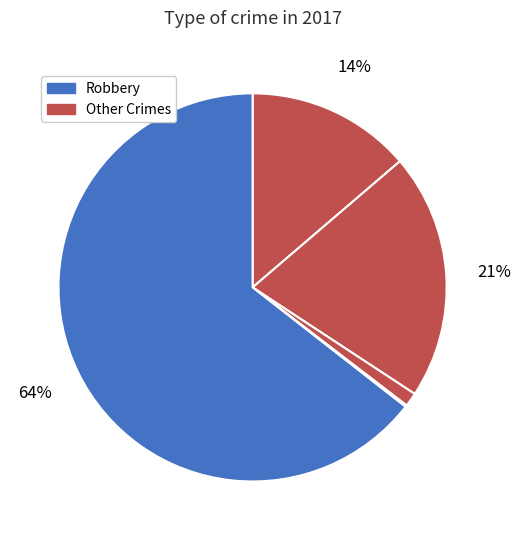

How many slices are in this pie chart?

5